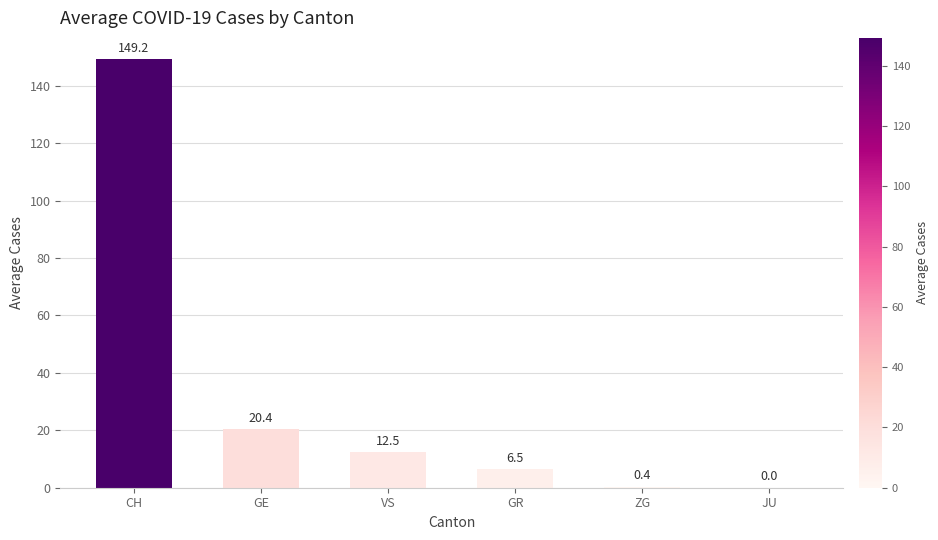

At which label is the value closest to 74?

GE